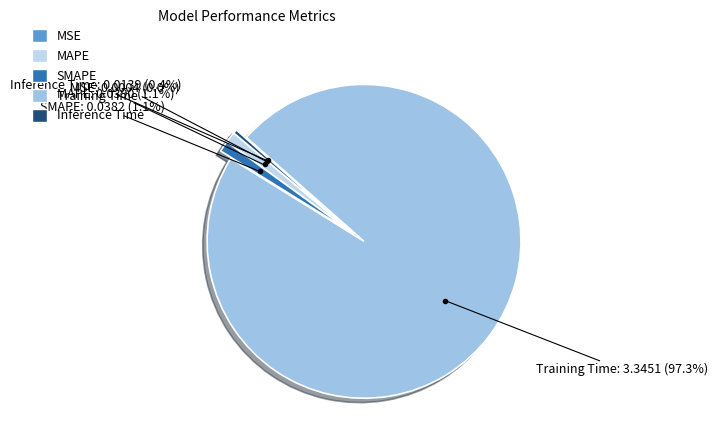

Which slice is the largest?

Training Time